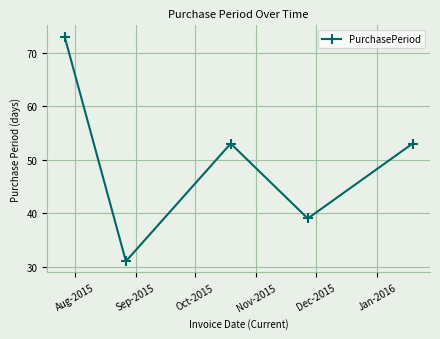

How many points are higher than both their immediate neighbors (excluding endpoints)?

1